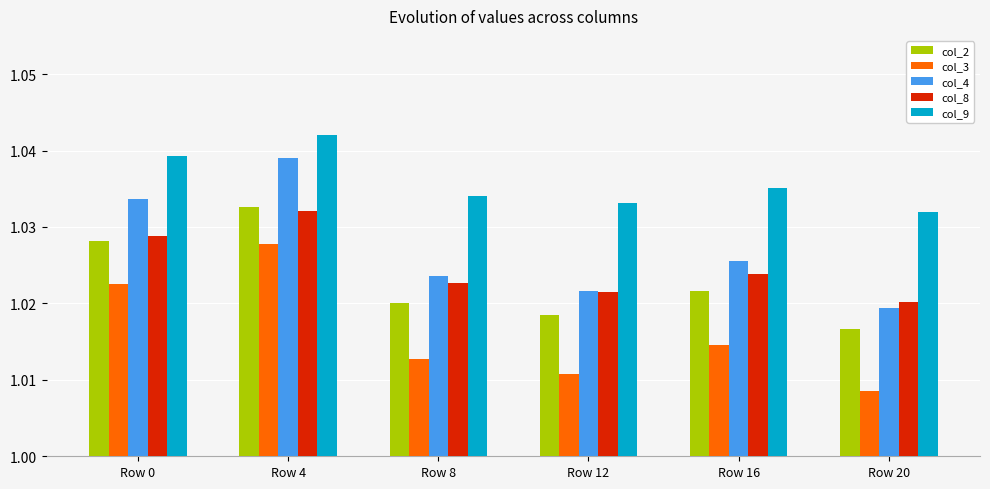

The col_8 series shows 0.6 at Row 4. True or false?

False